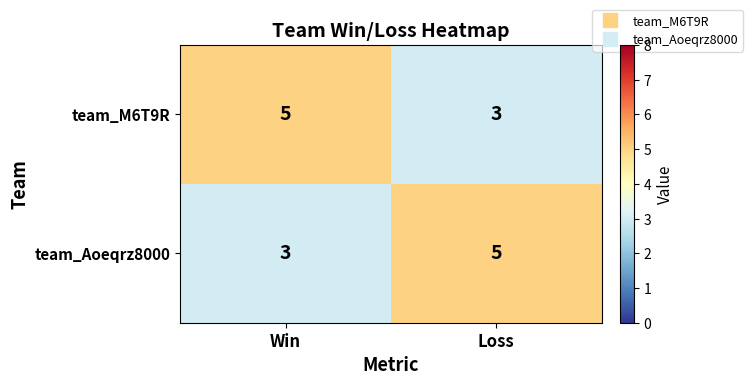

What is the total value across all series at Win?

8